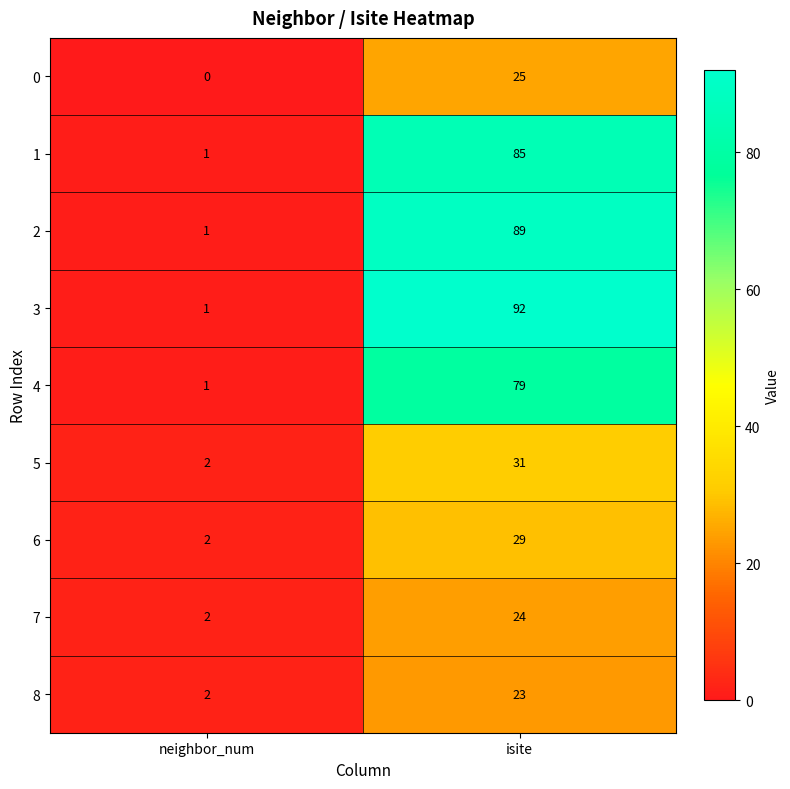

At which label is 7 closest to 13?

neighbor_num